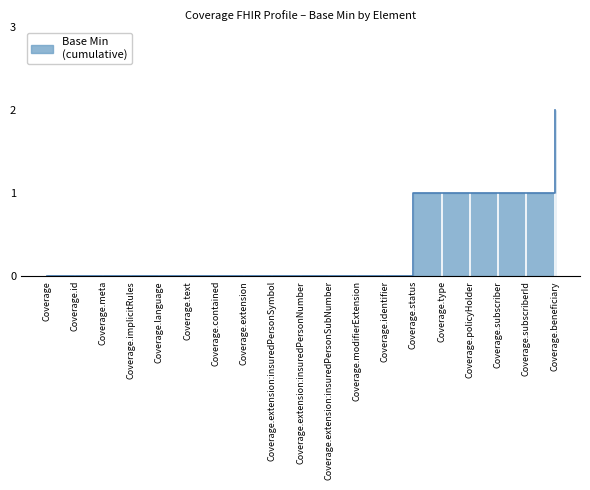

List the labels in order of value, smallest first.

Coverage, Coverage.id, Coverage.meta, Coverage.implicitRules, Coverage.language, Coverage.text, Coverage.contained, Coverage.extension, Coverage.extension:insuredPersonSymbol, Coverage.extension:insuredPersonNumber, Coverage.extension:insuredPersonSubNumber, Coverage.modifierExtension, Coverage.identifier, Coverage.type, Coverage.policyHolder, Coverage.subscriber, Coverage.subscriberId, Coverage.status, Coverage.beneficiary